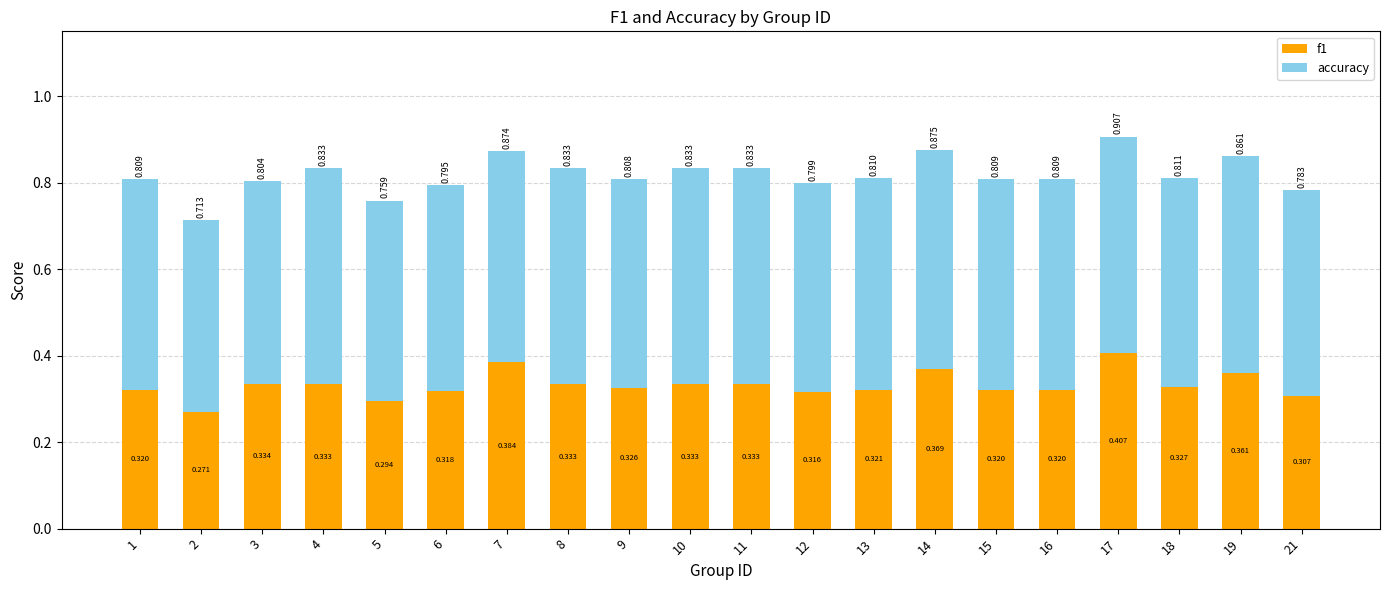

The value of f1 at 5 is 0.4. True or false?

False